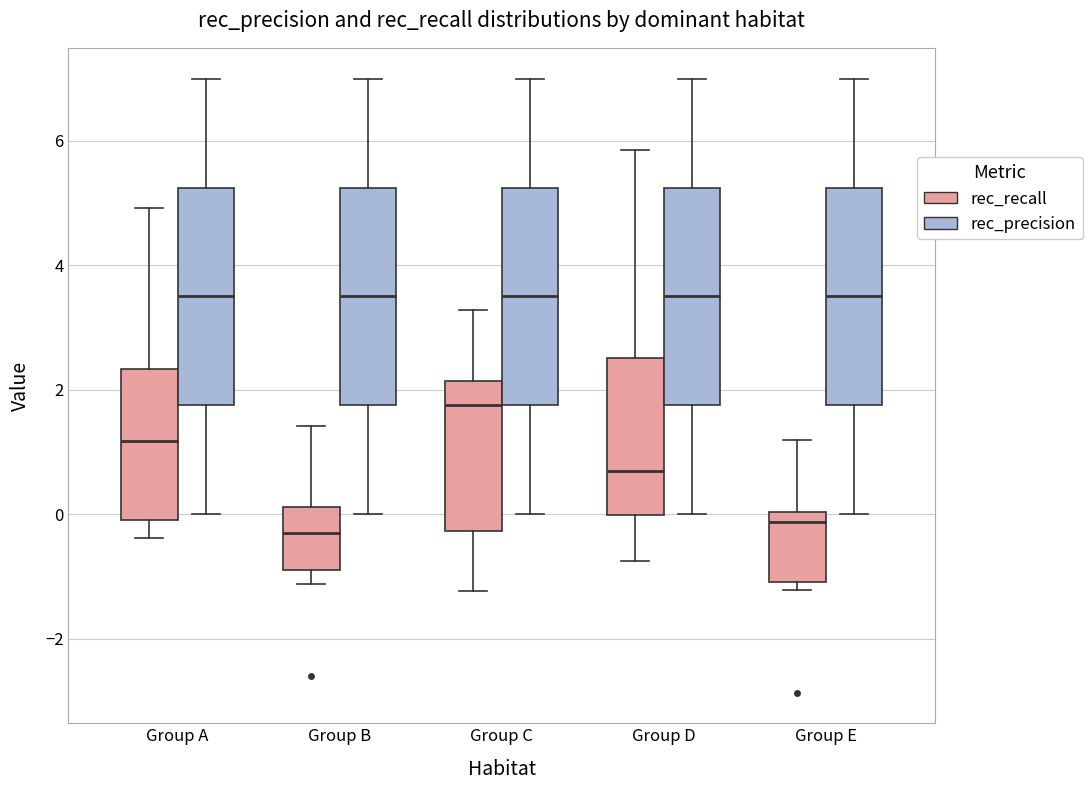

Where does the lower whisker of the box for Group C (rec_recall) end on the y-axis? The values are not printed on the chart, so give them approximately, as read against the axis.

-1.2